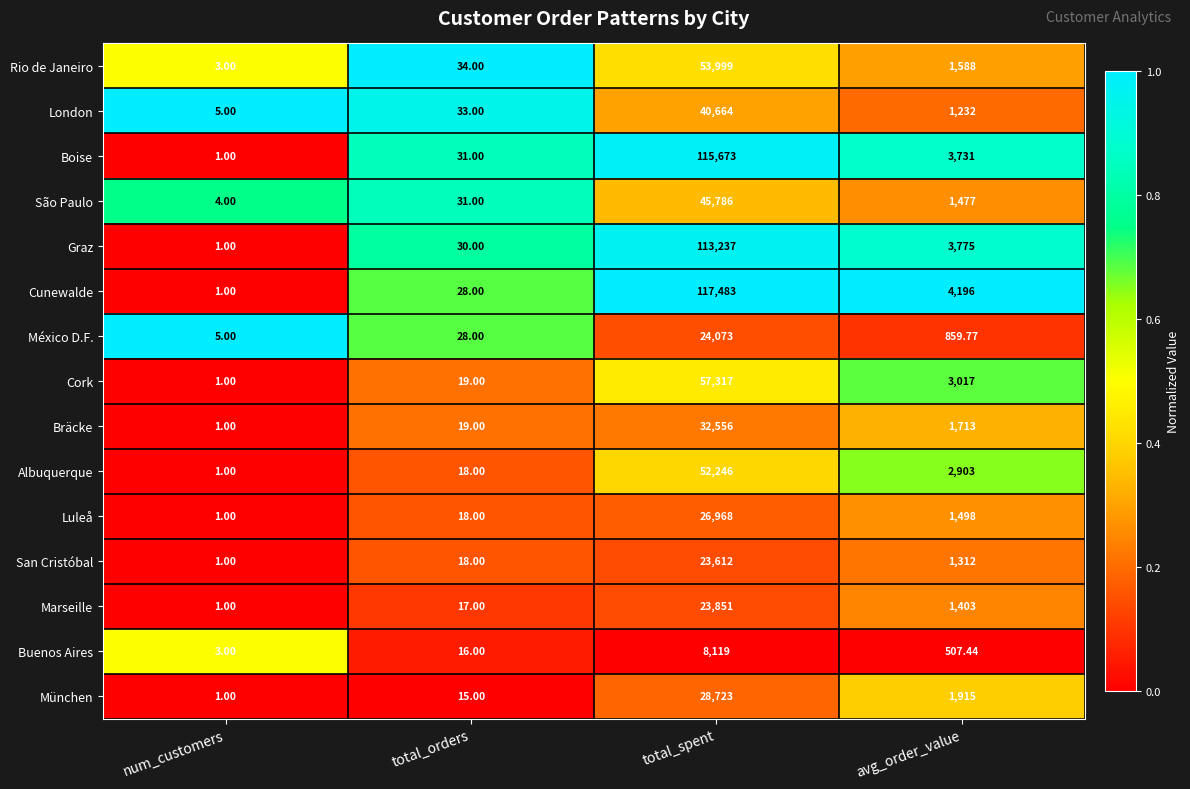

List the labels in order of São Paulo value, smallest first.

num_customers, total_orders, avg_order_value, total_spent